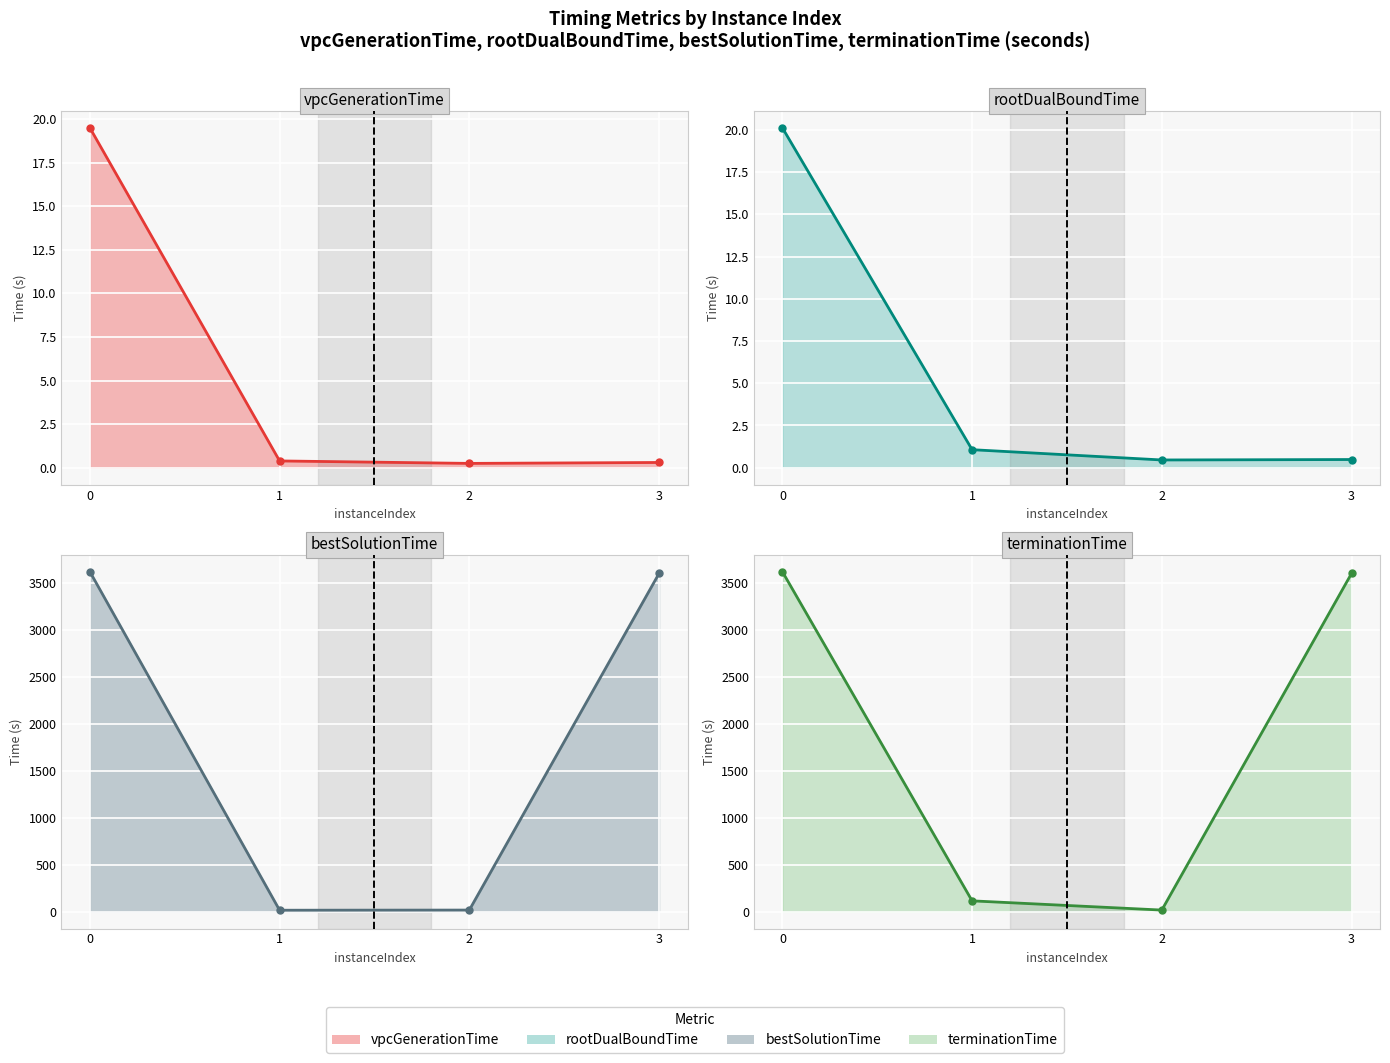

What is the total value across all series at 1?

129.2